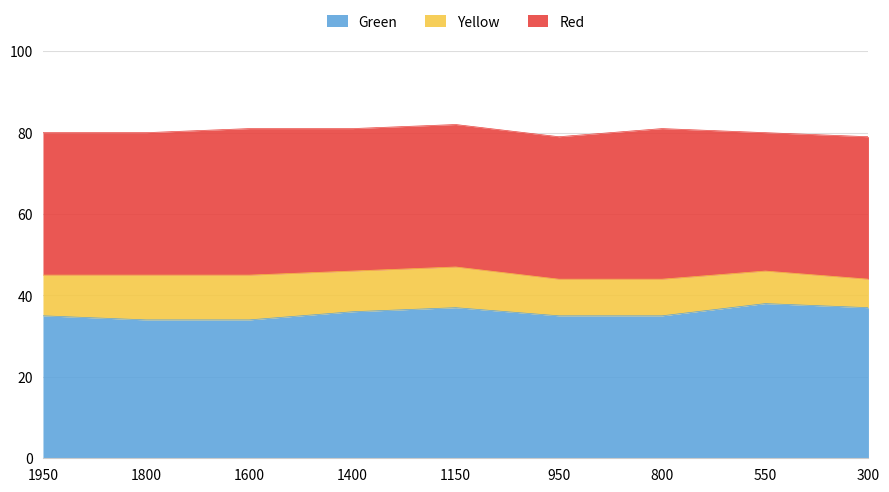

What is the difference between the Yellow values at 300 and 950?

2